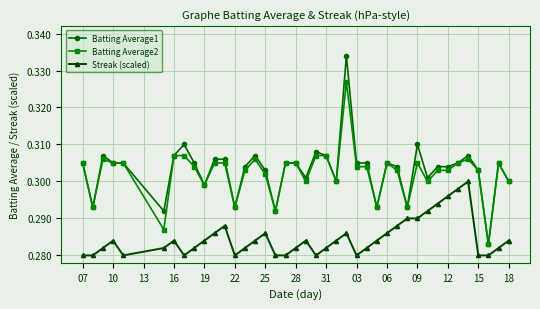

True or false: Batting Average2 and Streak (scaled) cross at least once.

False